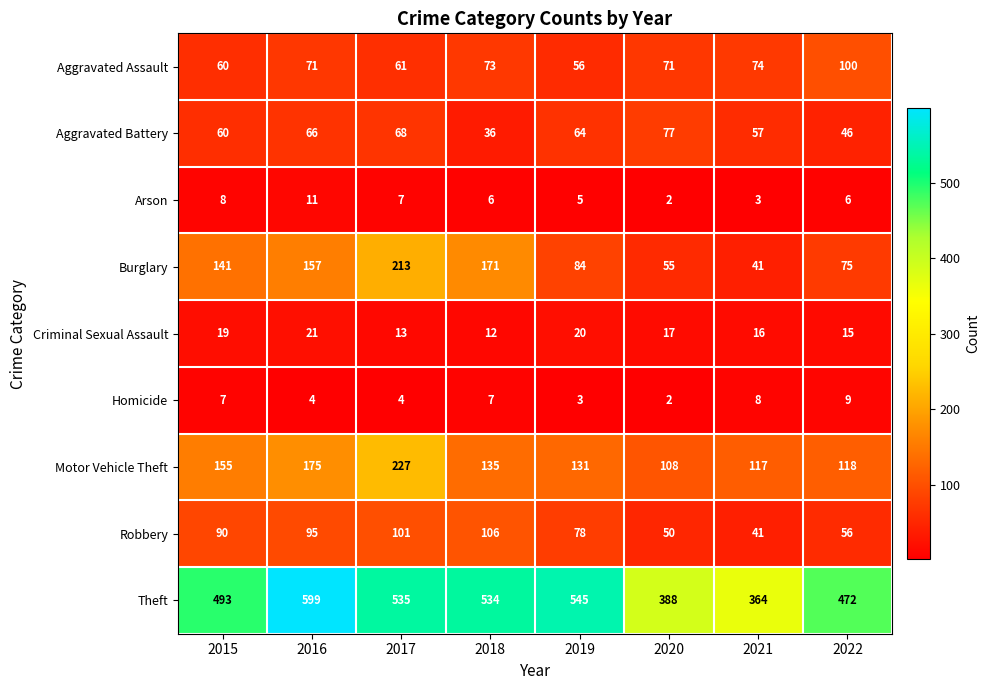

List the labels in order of Criminal Sexual Assault value, largest first.

2016, 2019, 2015, 2020, 2021, 2022, 2017, 2018